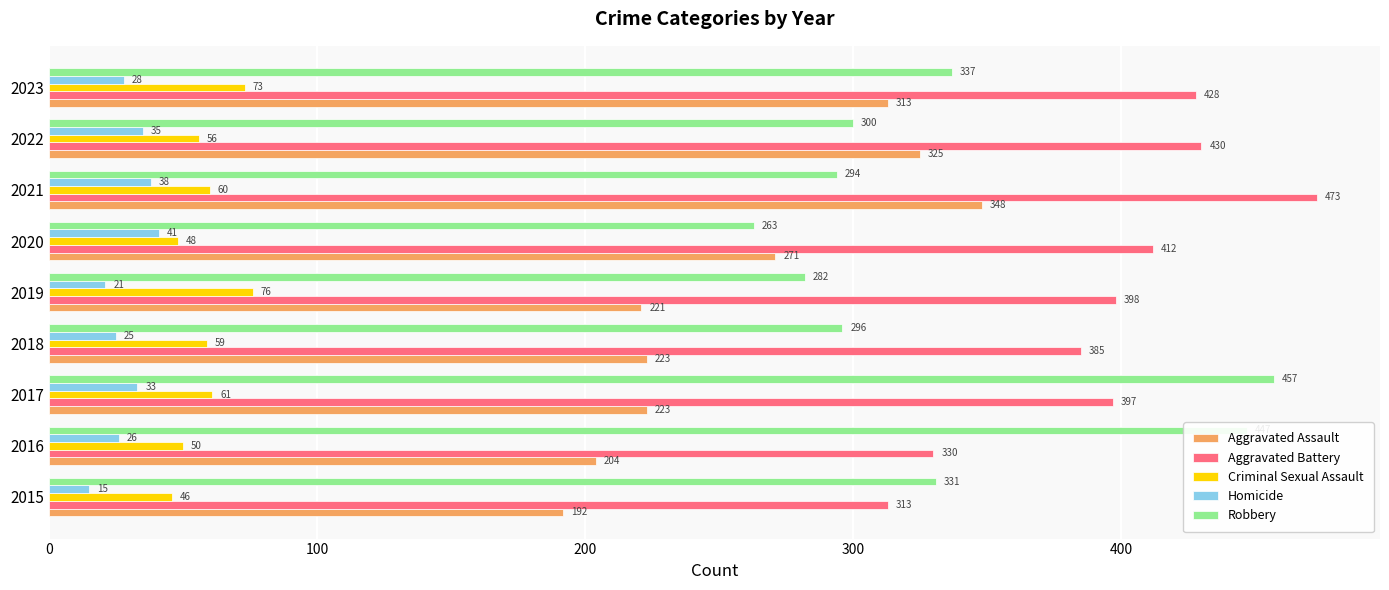

What is the sum of all Criminal Sexual Assault values?

529